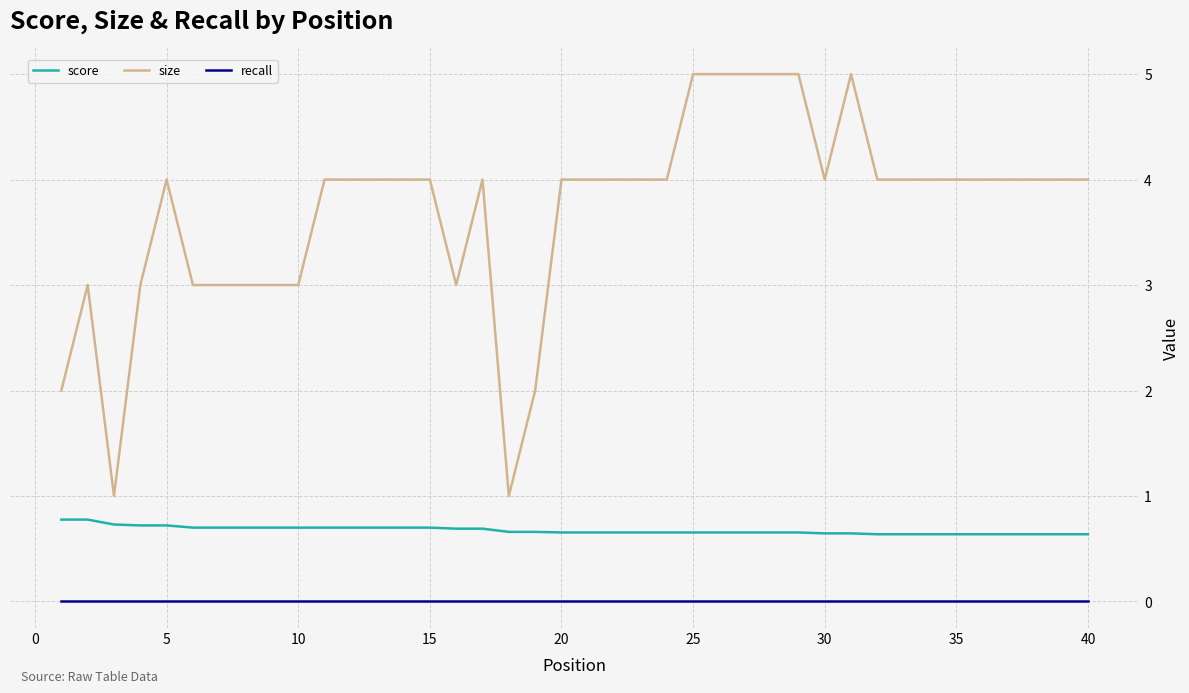

What is the maximum value for score?

0.8